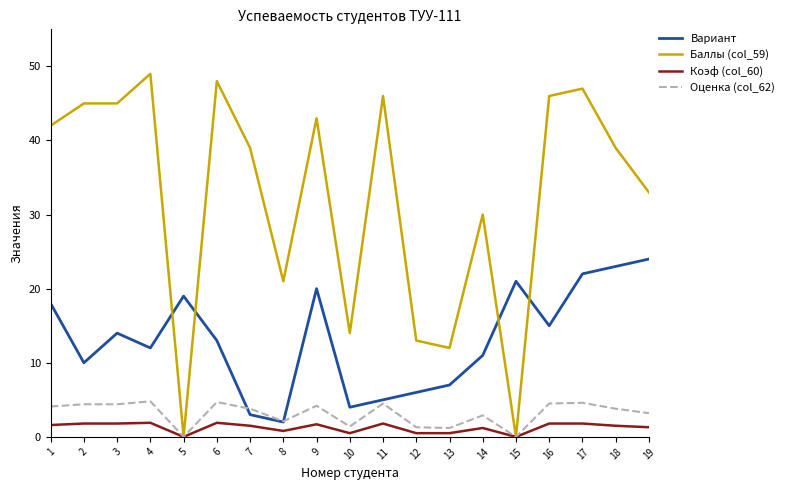

What is the sum of the Коэф (col_60) values at 8 and 3?

2.6